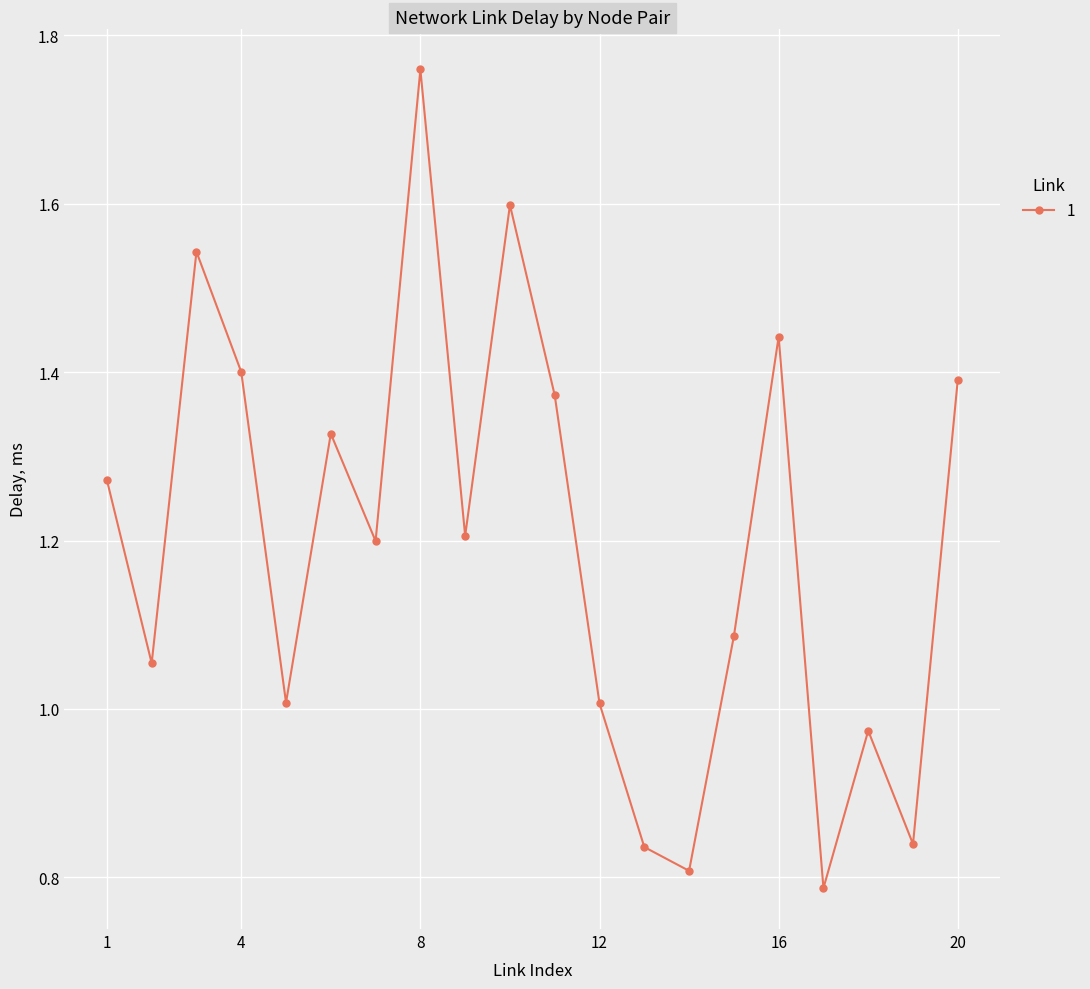

What is the average value?

1.2